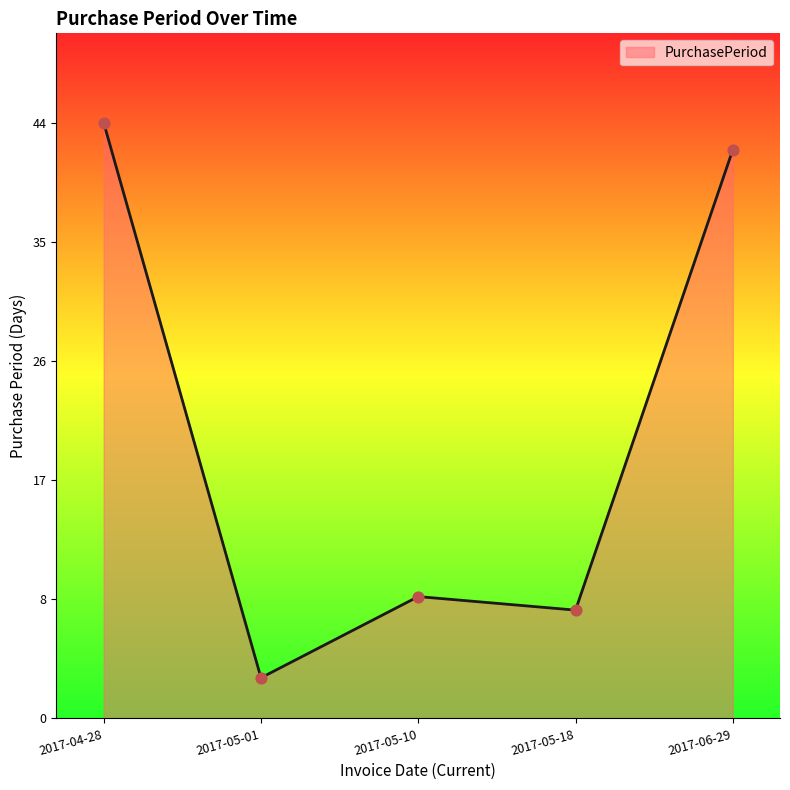

Approximately how many times larger is the value at 2017-05-10 compared to 2017-05-01?

3.0